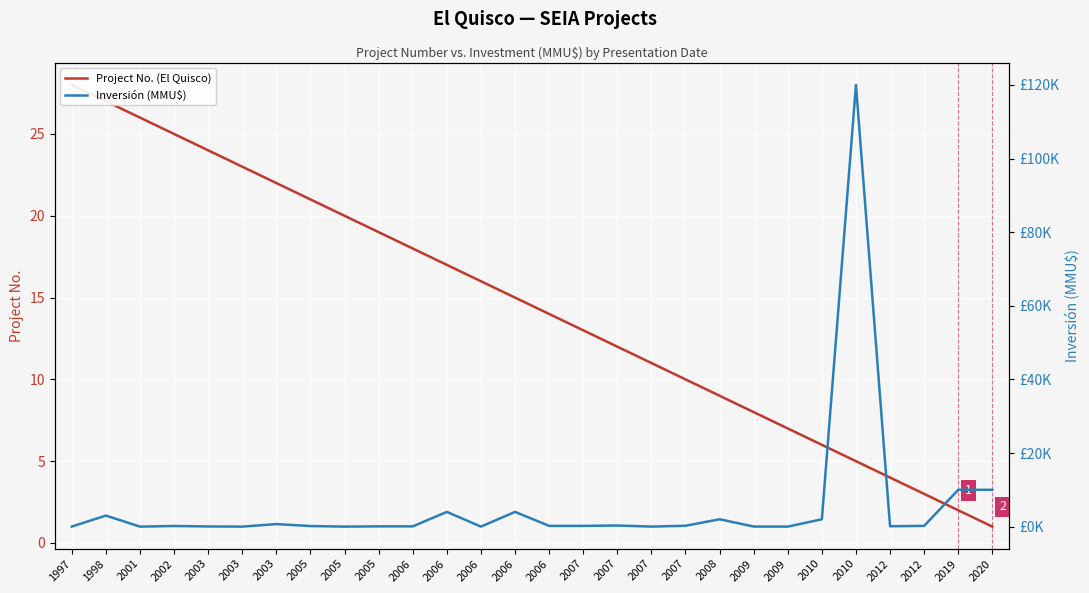

Rank the series by their maximum value, from lowest to highest.

Project No. (El Quisco), Inversión (MMU$)